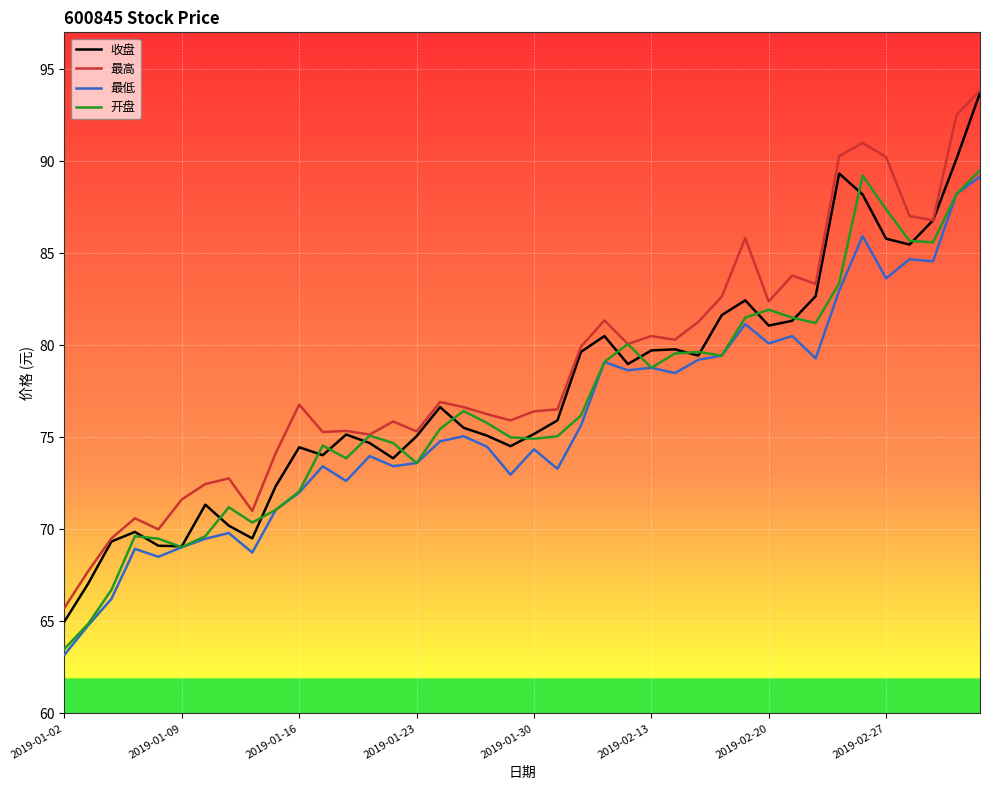

Which series has the largest total across all categories?

最高